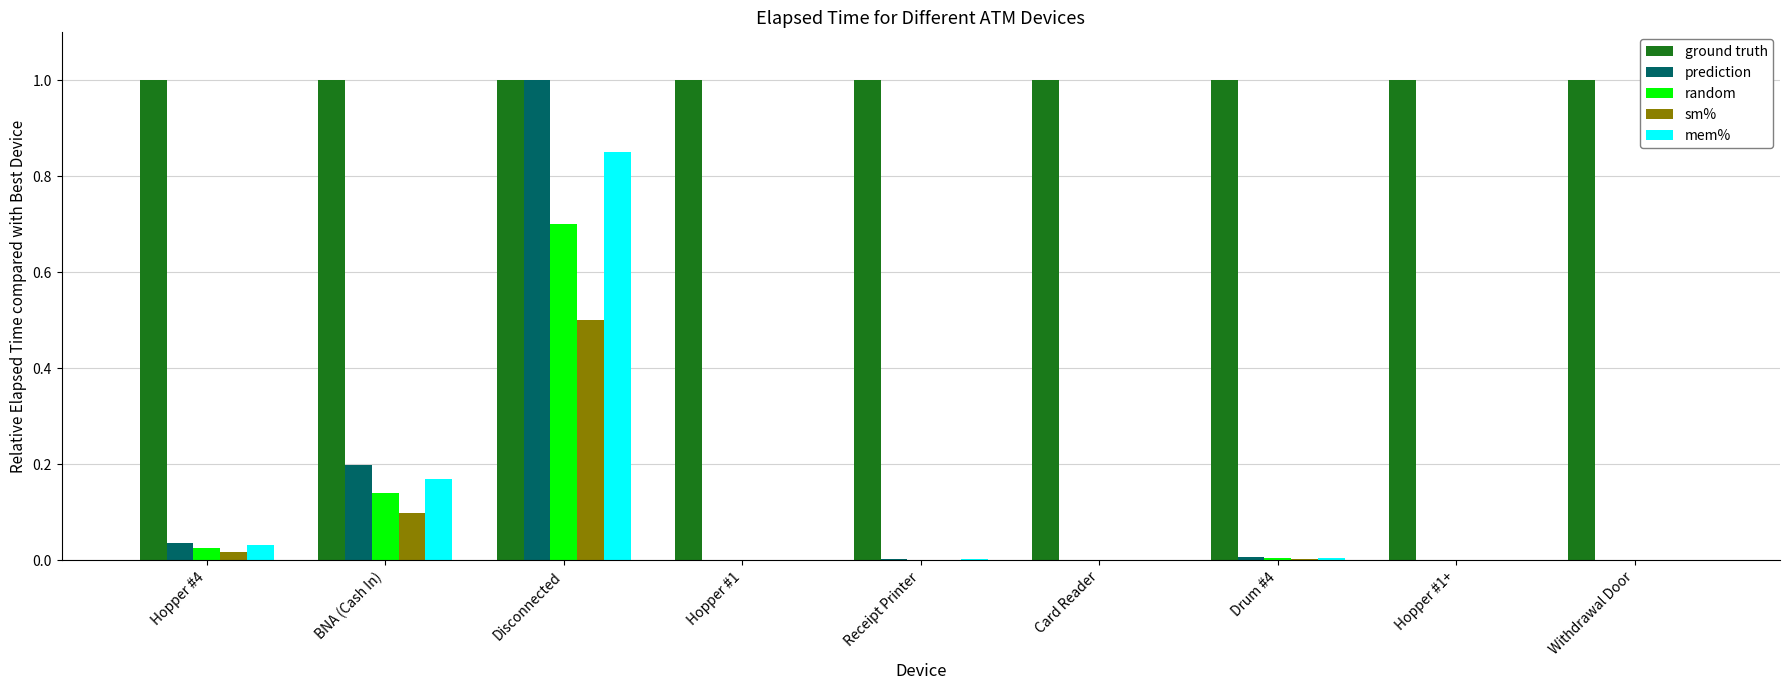

The value of mem% at Drum #4 is 0.0. True or false?

True